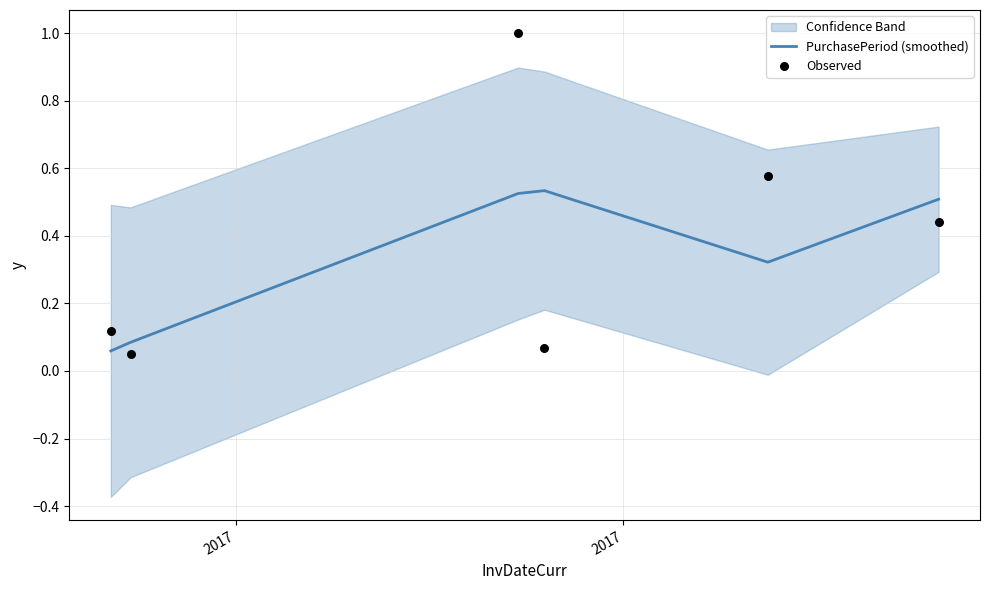

At how many categories does at least one series exceed 0?

6